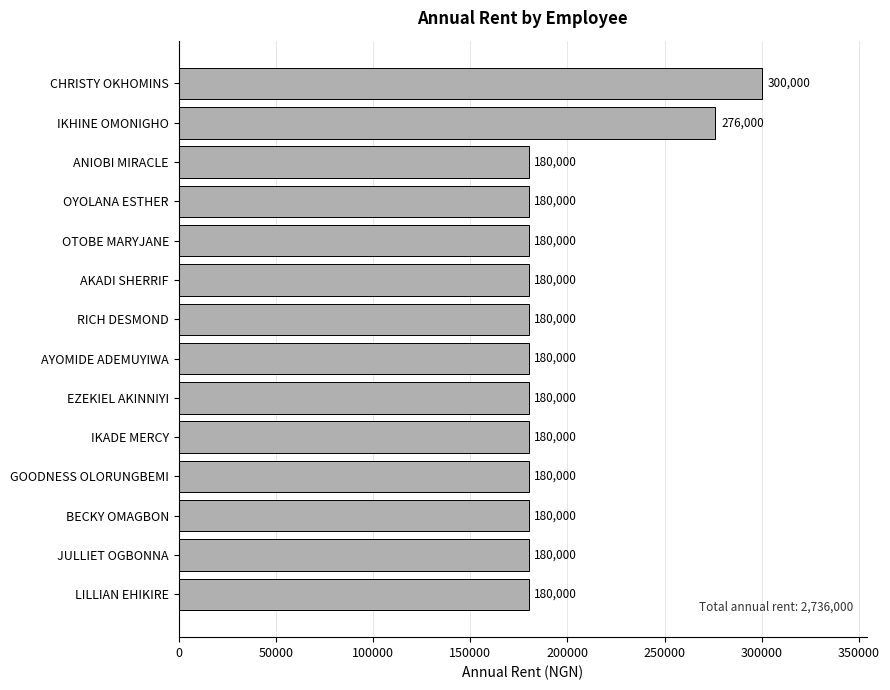

True or false: the data shows 255826 at OTOBE MARYJANE.

False